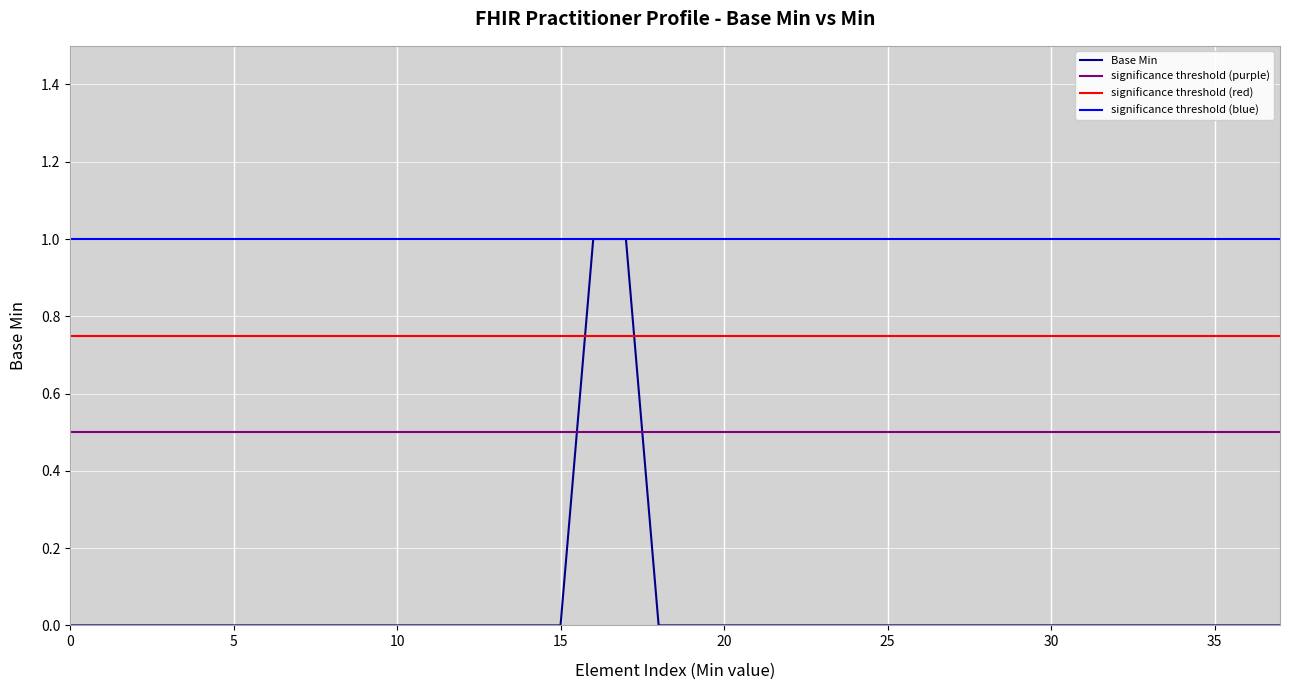

What is the sum of the values at 16 and 27?

1